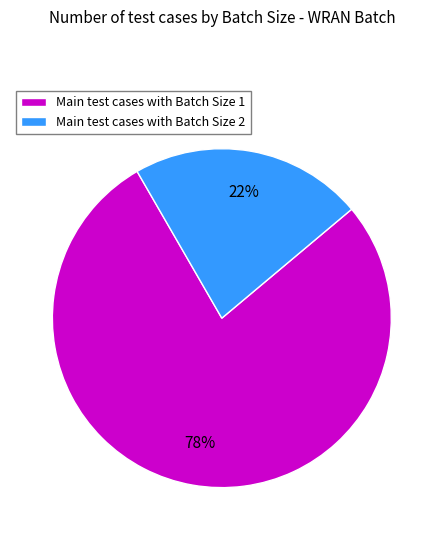

To the nearest percent, what is the combined percentage of Main test cases with Batch Size 2 and Main test cases with Batch Size 1?

100%